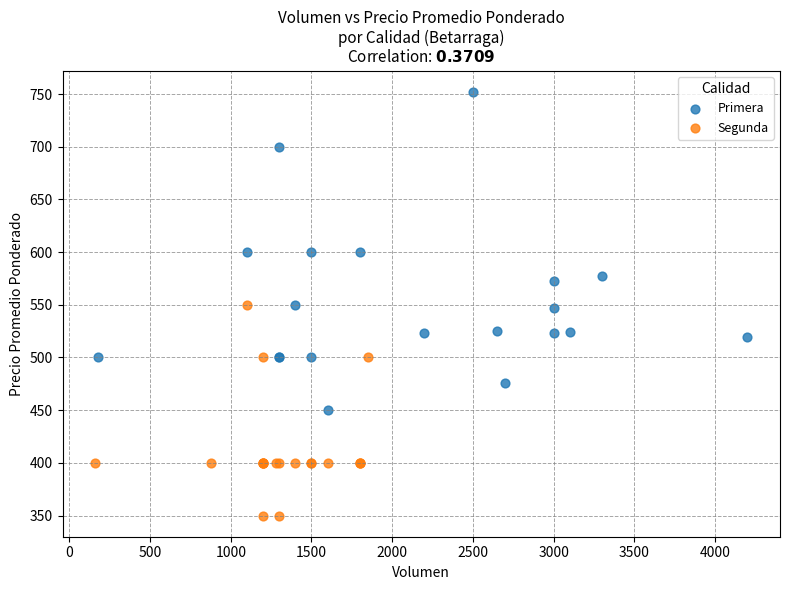

Which series contains the lowest Y value?

Segunda